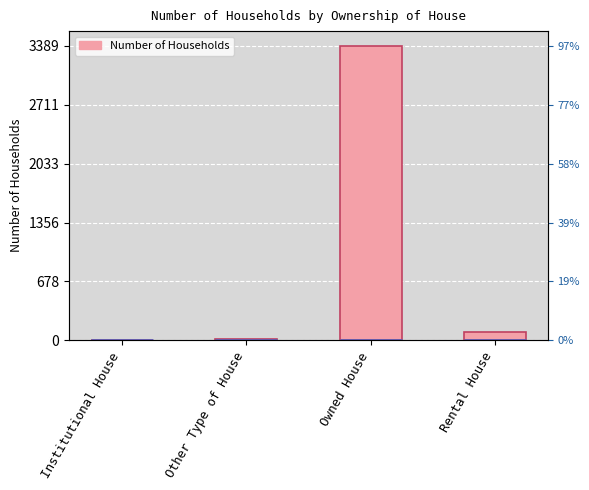

Reading right to left, list all the values displayed in this chart.

102	3389	13	2